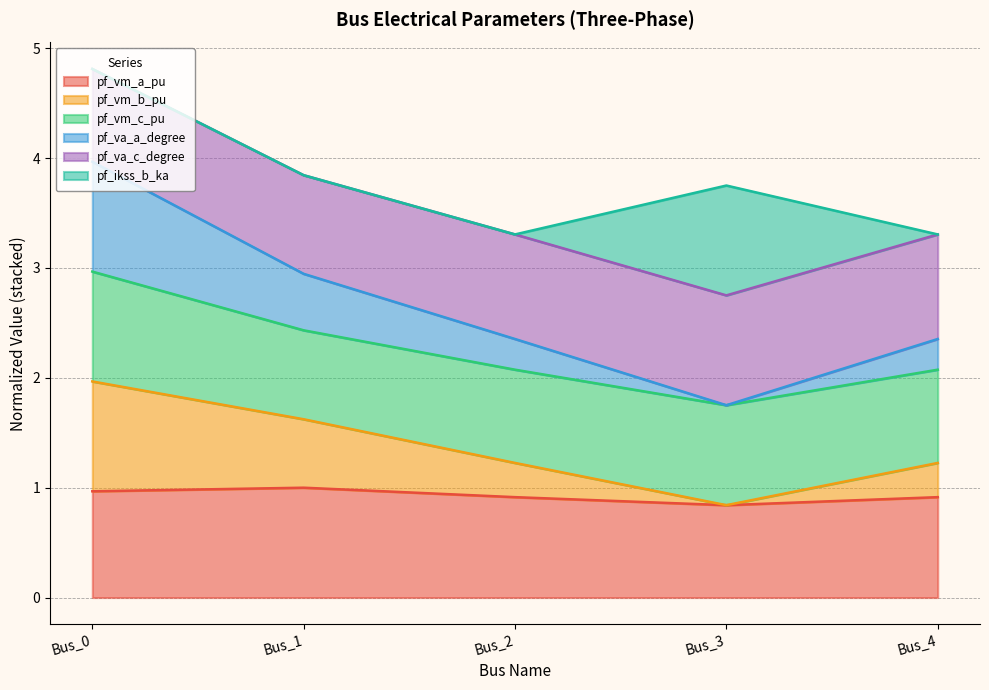

True or false: pf_vm_a_pu has a value of 1.0 at Bus_0.

True